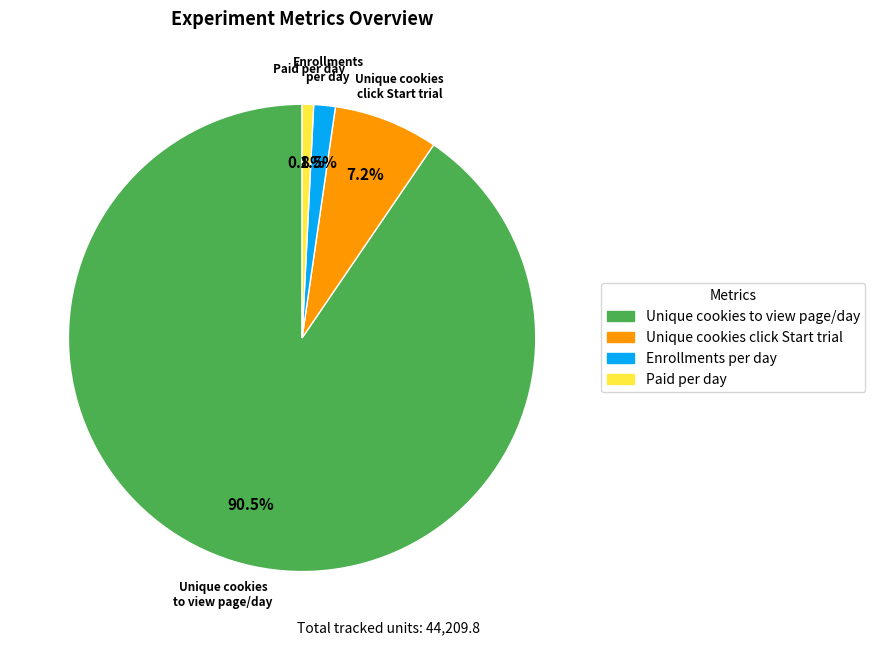

Is there any slice that represents more than half of the pie?

Yes